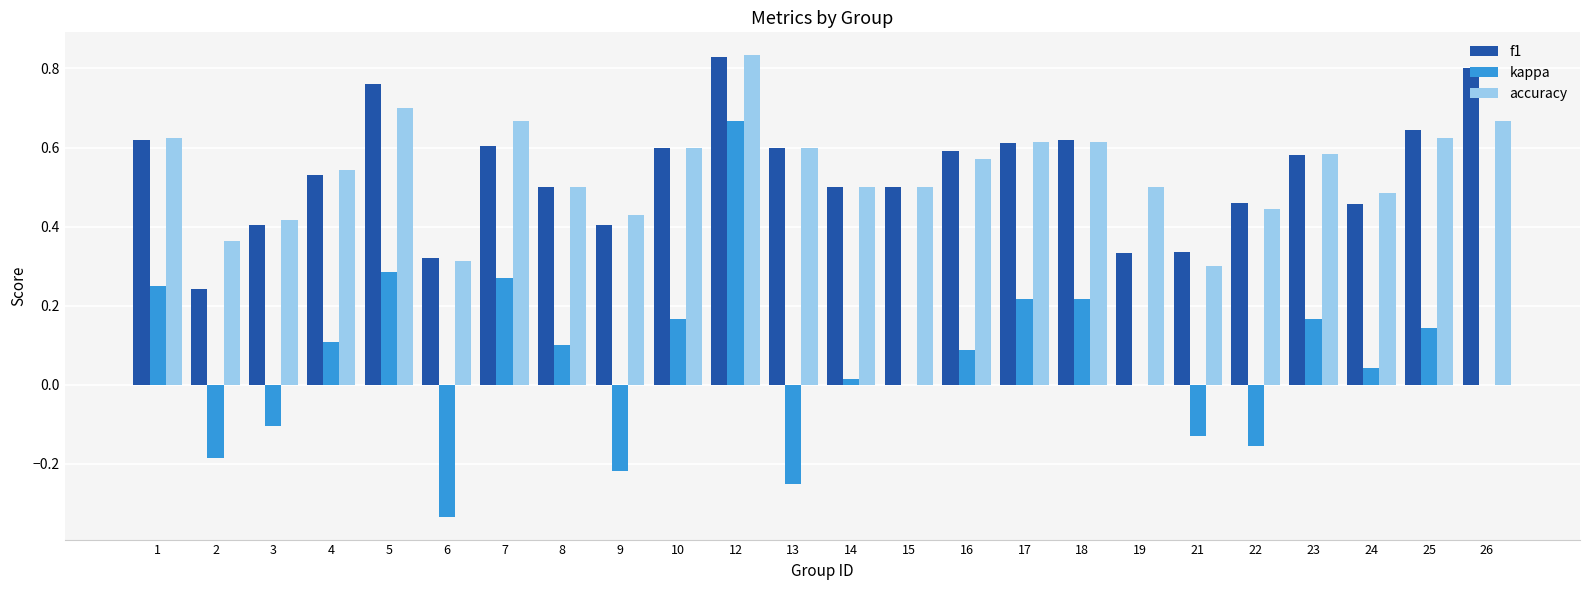

How many accuracy values are between 0 and 1?

24